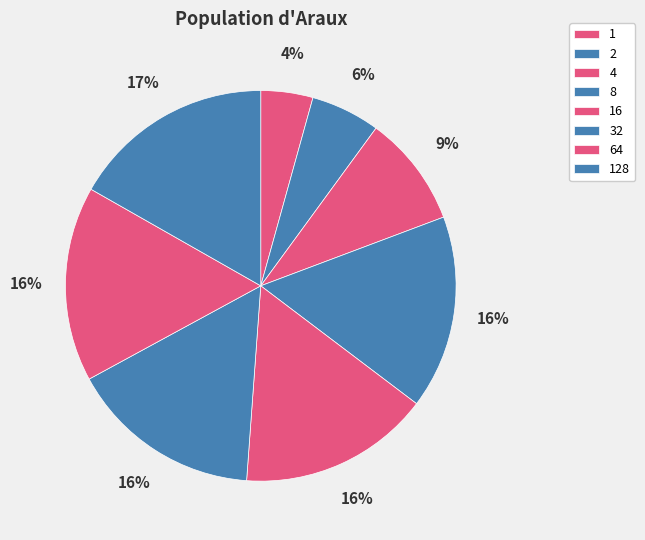

How many slices are in this pie chart?

8